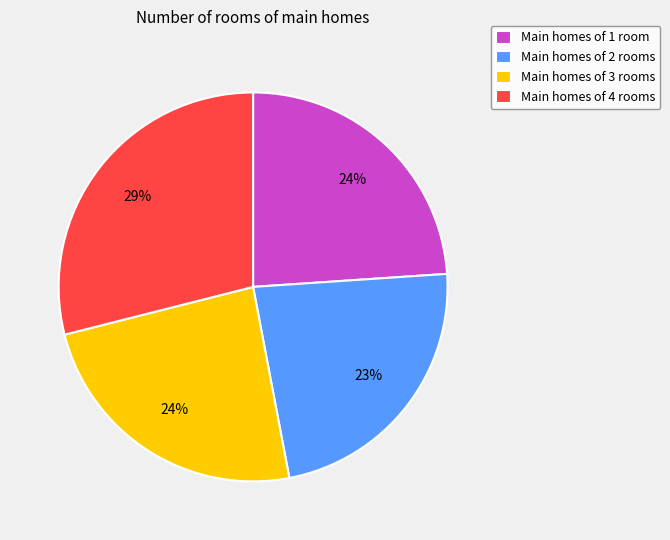

What is the largest slice in the pie chart?

Main homes of 4 rooms